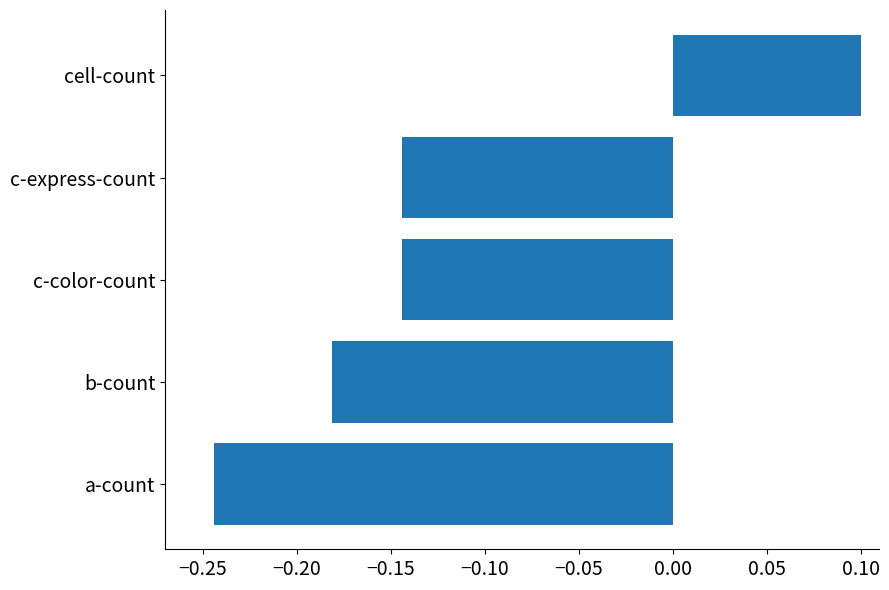

Count the values in the range 0 to 1.

1